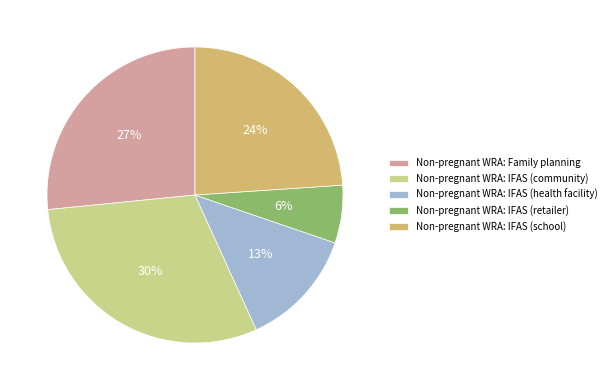

To the nearest percent, what portion does Non-pregnant WRA: IFAS (retailer) represent?

6%